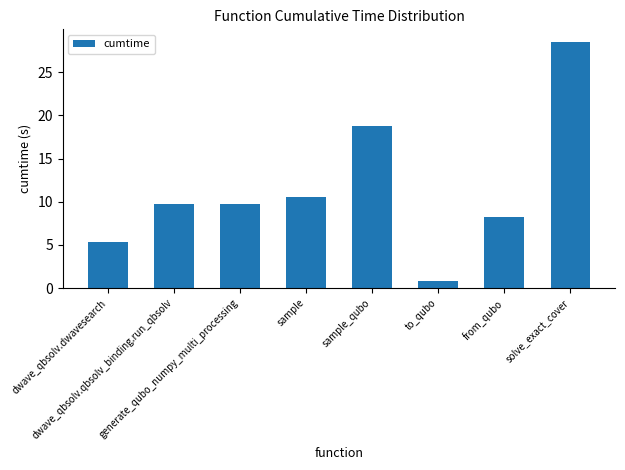

What position from the left is solve_exact_cover?

8